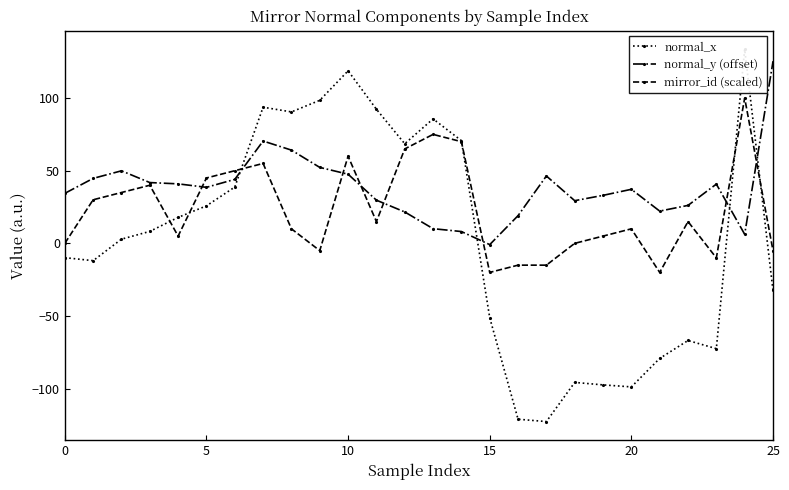

Is it true that mirror_id (scaled) equals 45.0 at 5?

True